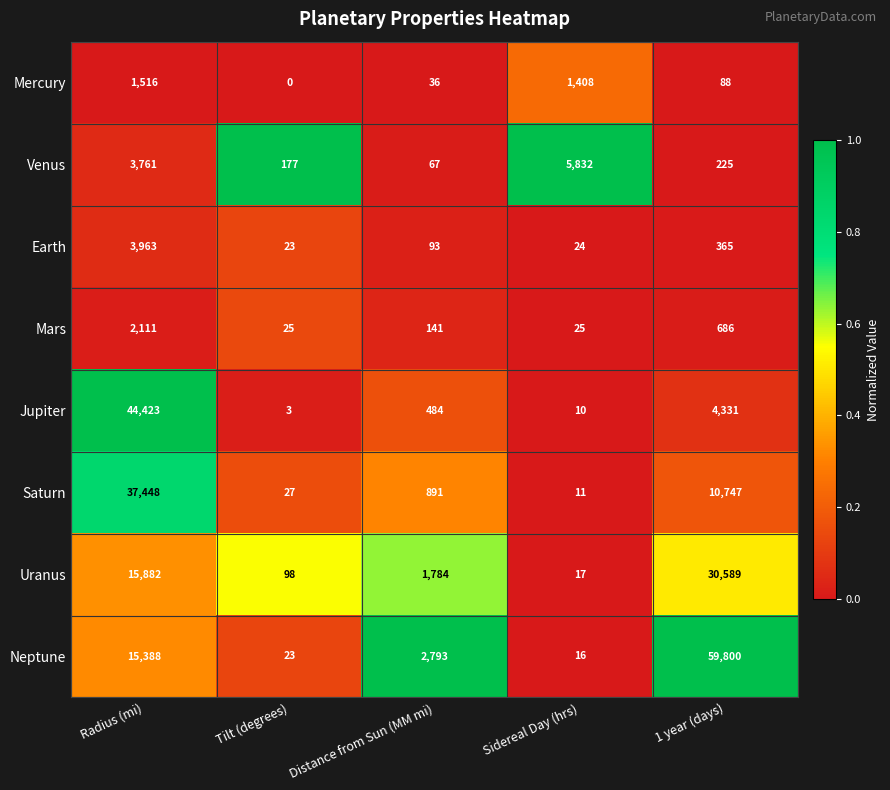

Which series changed the most between Tilt (degrees) and Distance from Sun (MM mi)?

Neptune